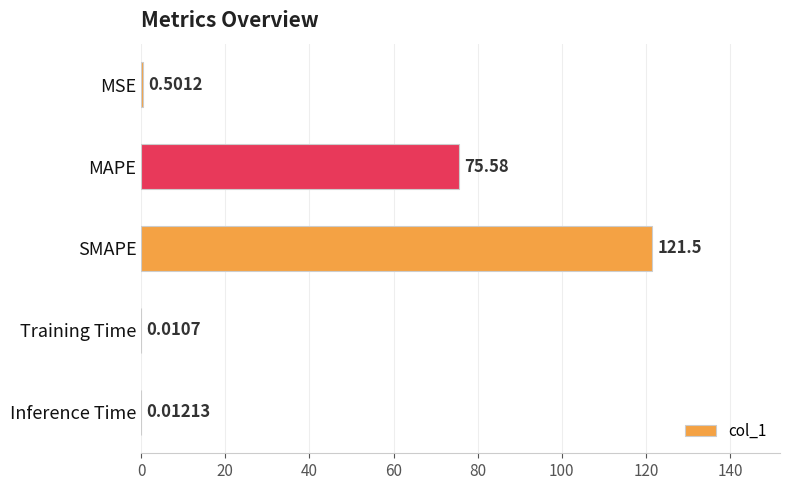

What is the average value?

39.5